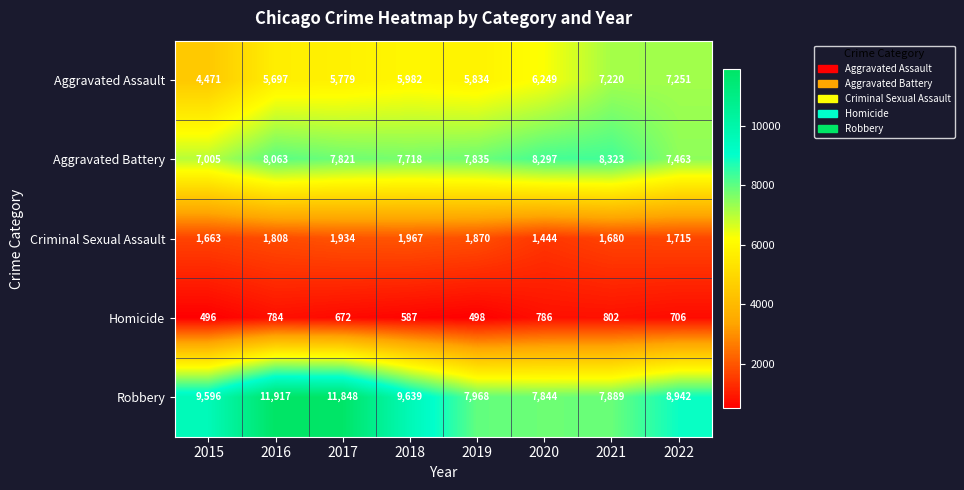

List the series in order of their peak value, highest first.

Robbery, Aggravated Battery, Aggravated Assault, Criminal Sexual Assault, Homicide